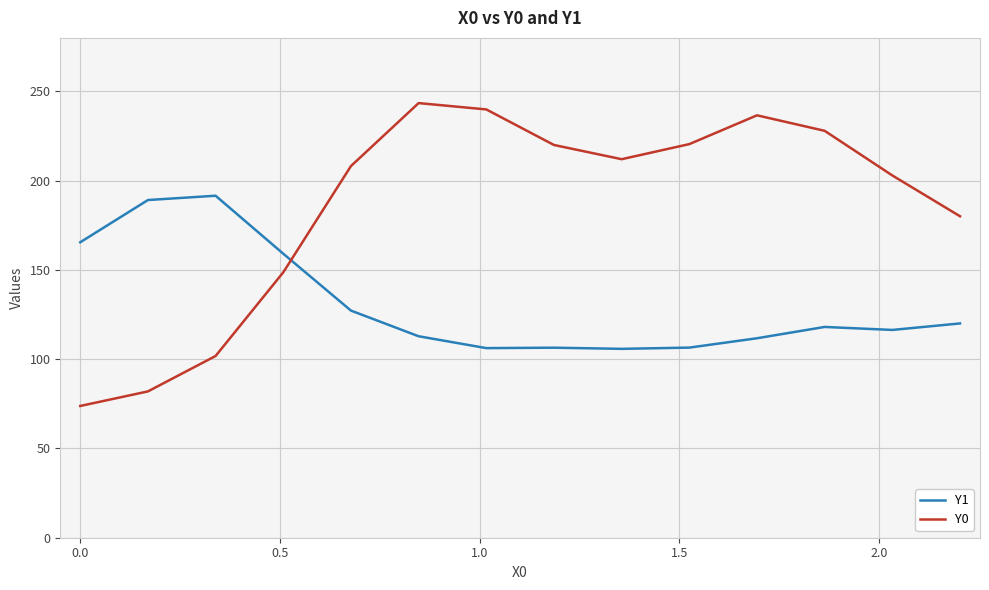

How many series are shown in this chart?

2